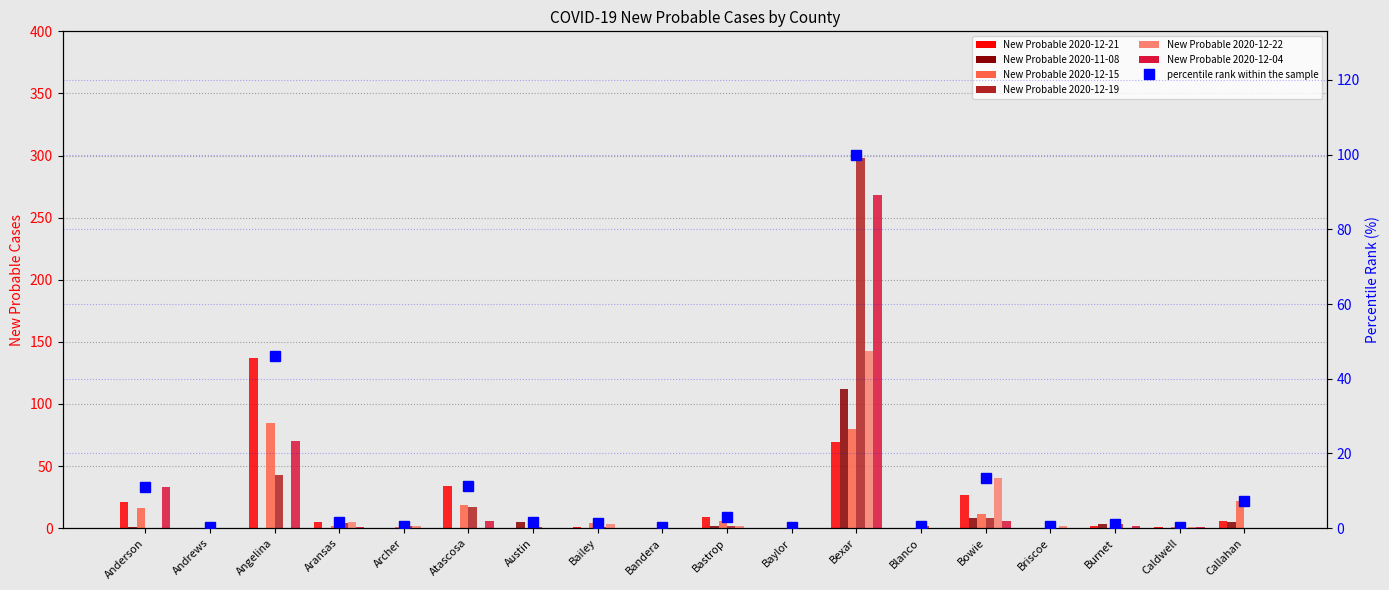

How many bars are there in total?

108